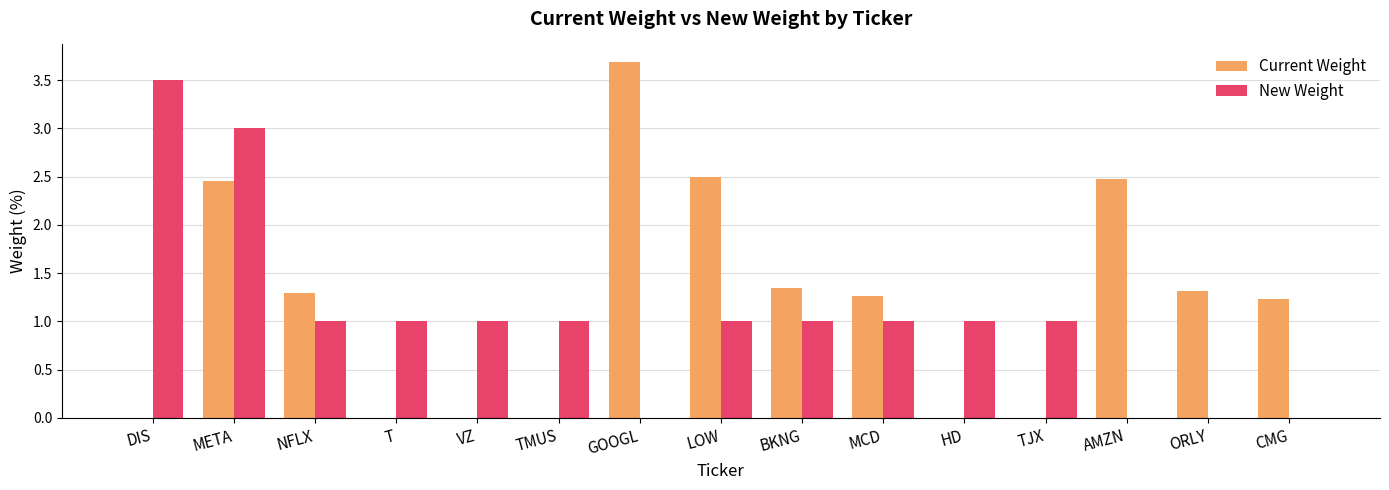

Which category has the highest value in the Current Weight series?

GOOGL